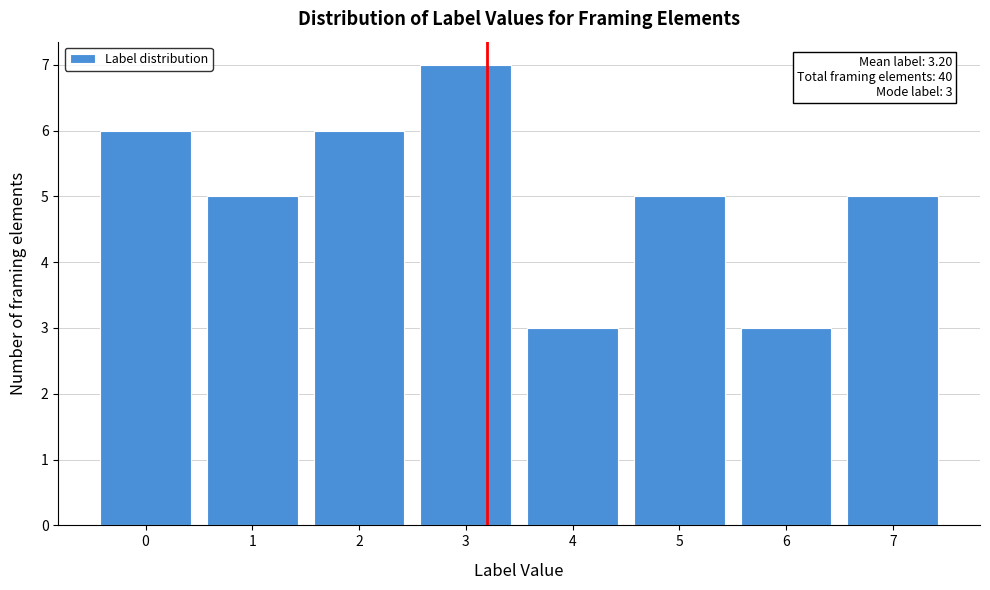

Reading left to right, what are all the values shown in this chart?

0=6	1=5	2=6	3=7	4=3	5=5	6=3	7=5